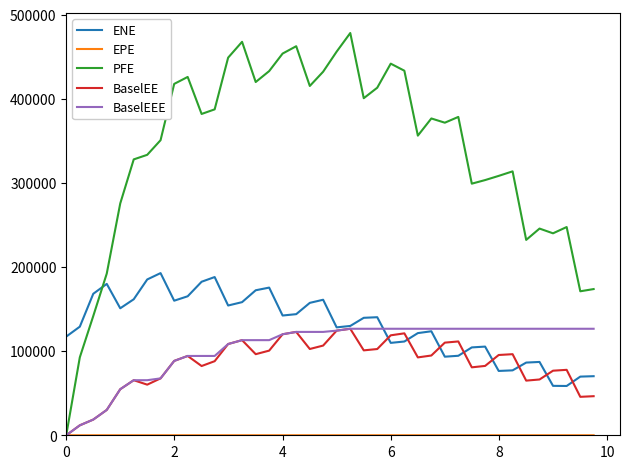

True or false: ENE and PFE intersect in this chart.

True